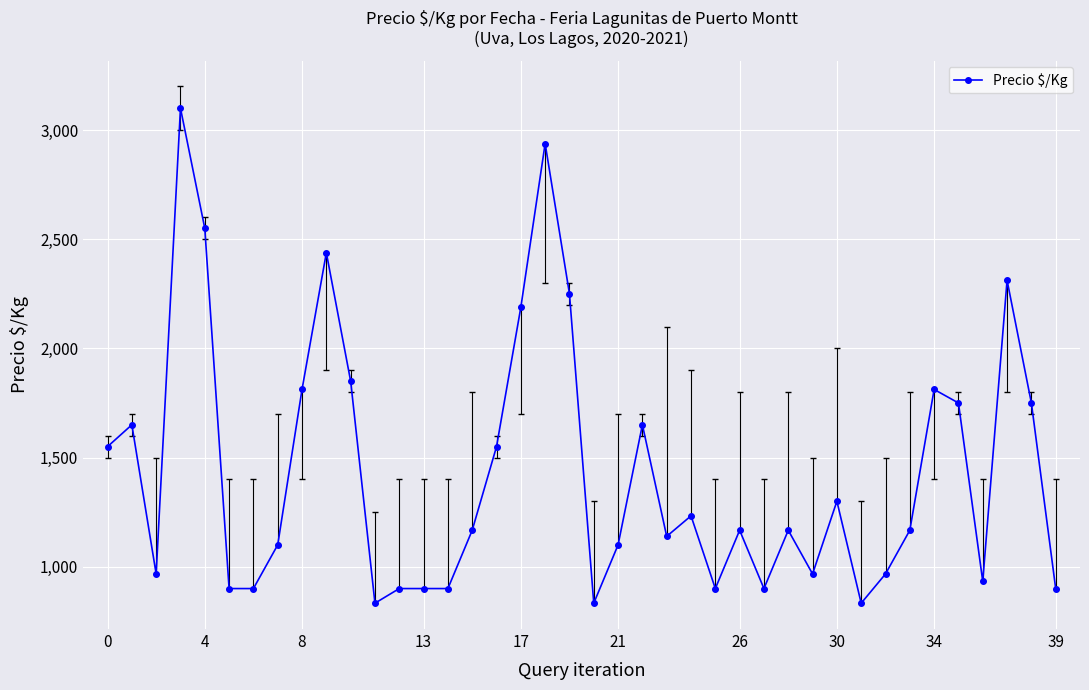

True or false: there are more than 2 points higher than both neighbors.

True